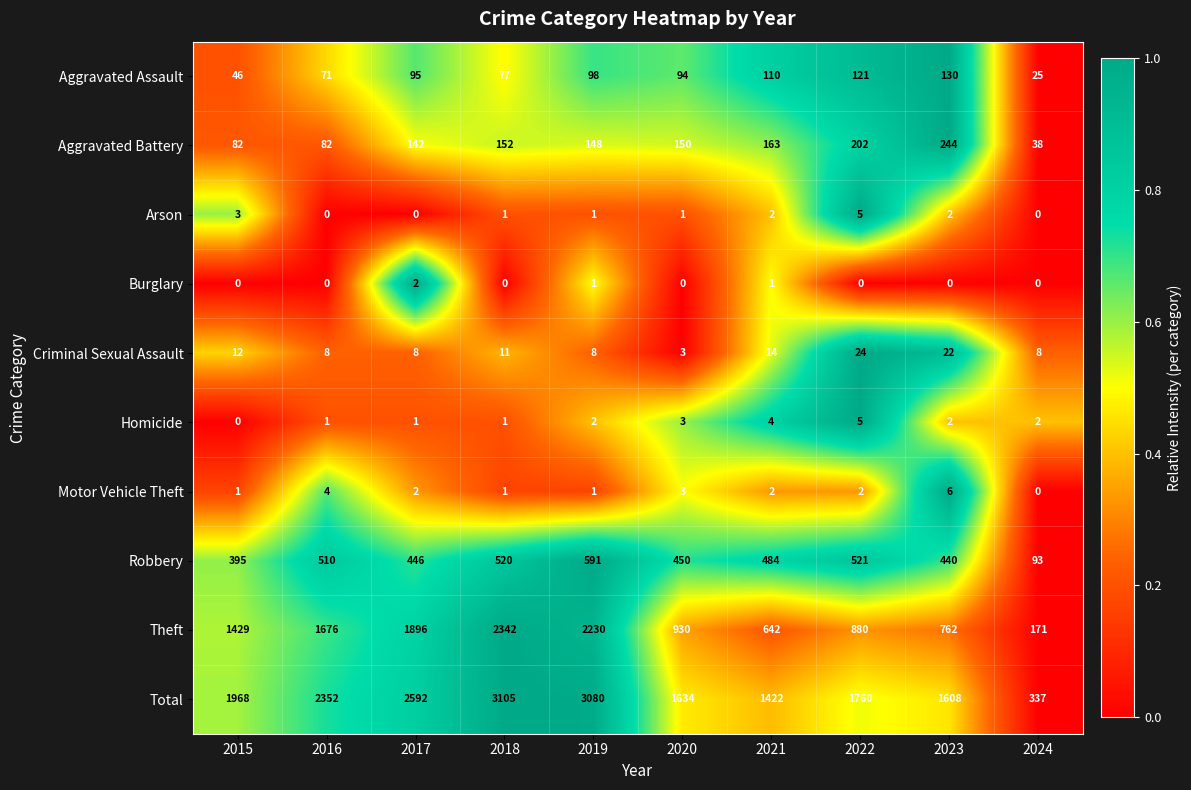

Which series has the largest range (max minus min)?

Total